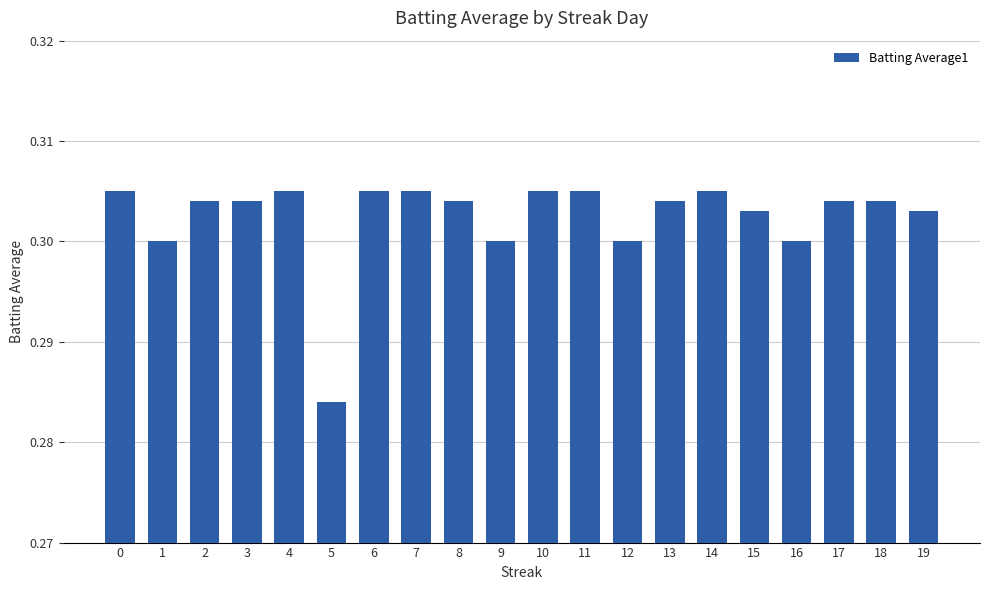

The chart shows a value of 0.1 at 8. True or false?

False